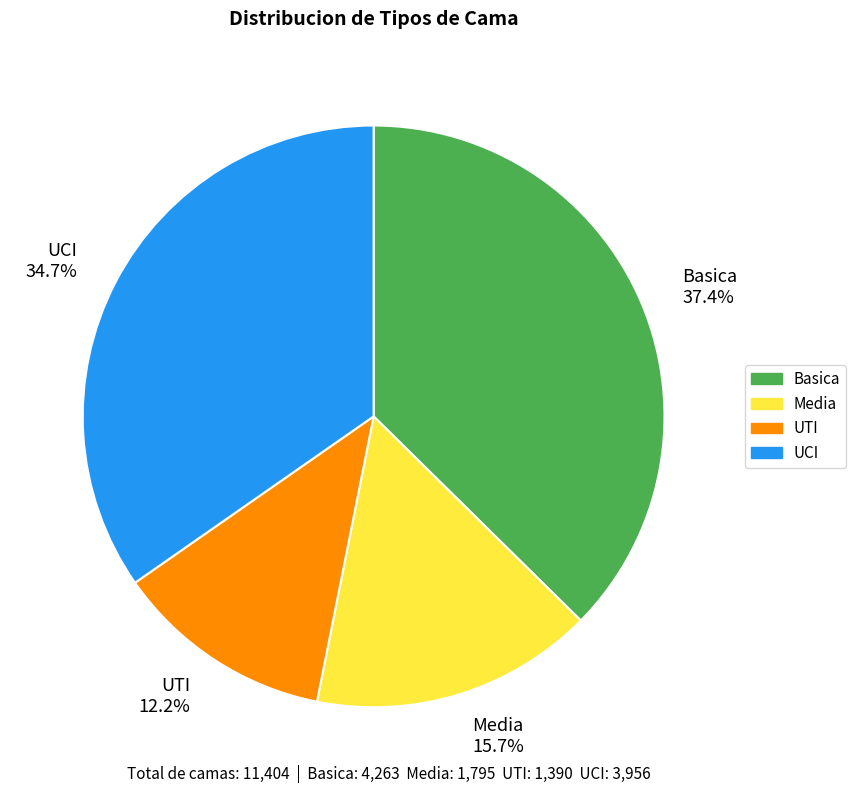

Which slice is the largest?

Basica